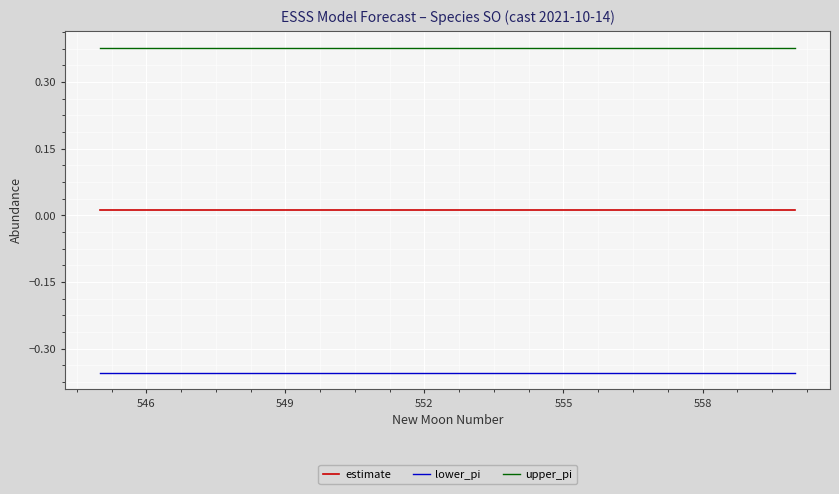

List the series in order of their overall mean, lowest first.

lower_pi, estimate, upper_pi